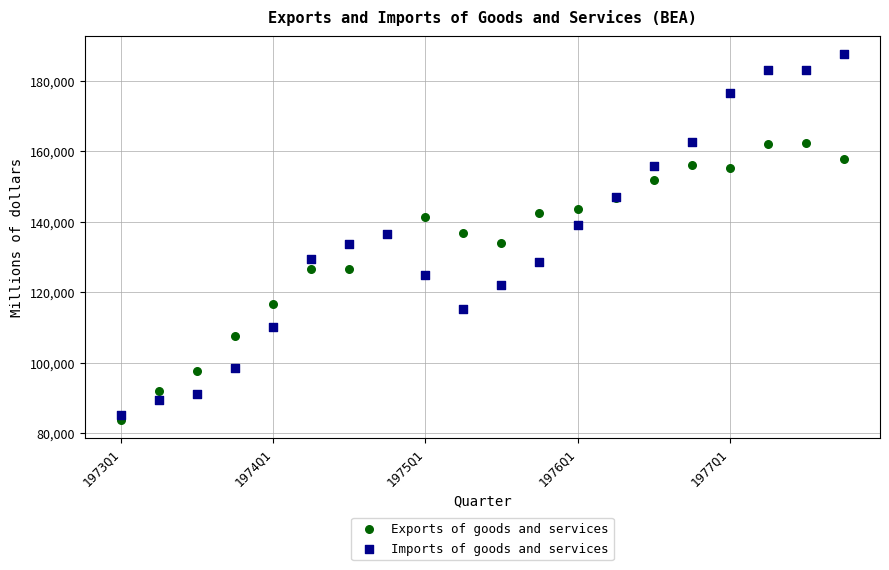

Which series contains the lowest Y value?

Exports of goods and services